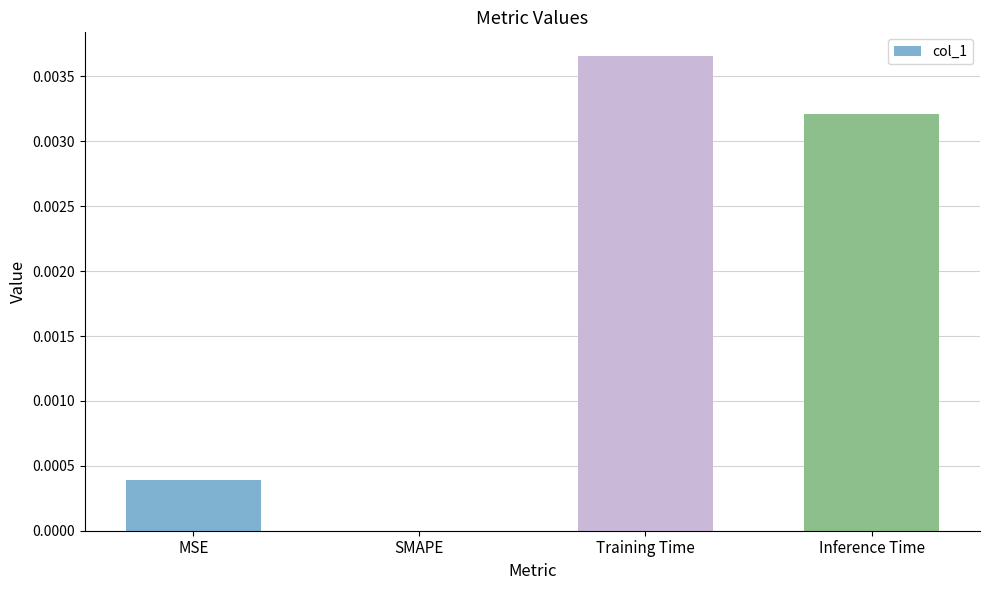

Does the chart contain stacked bars?

No